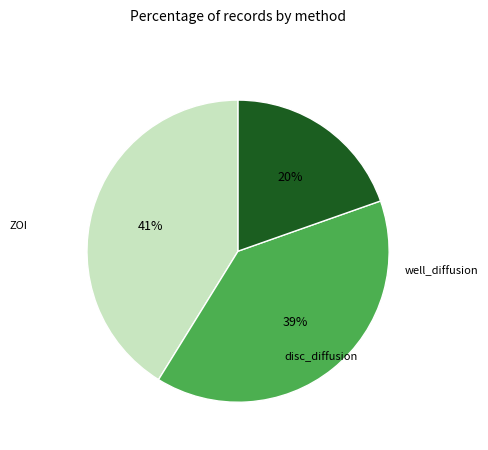

Does any single category account for the majority?

No